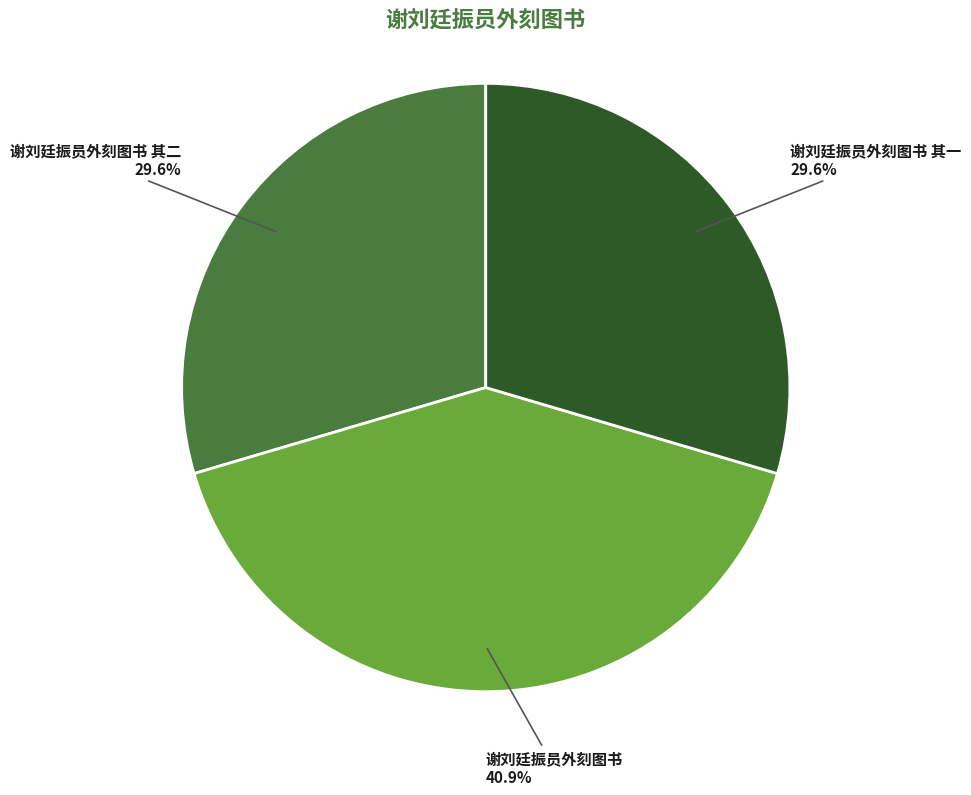

Which category has the biggest portion of the pie?

谢刘廷振员外刻图书